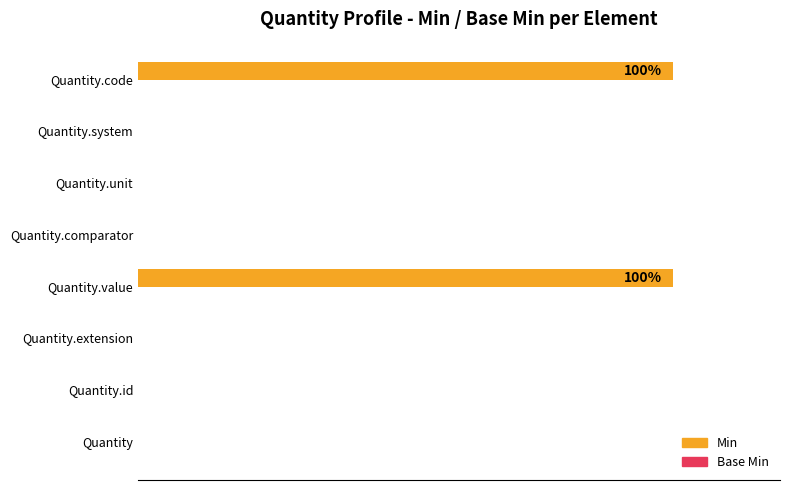

What is the greatest value displayed?

100.0